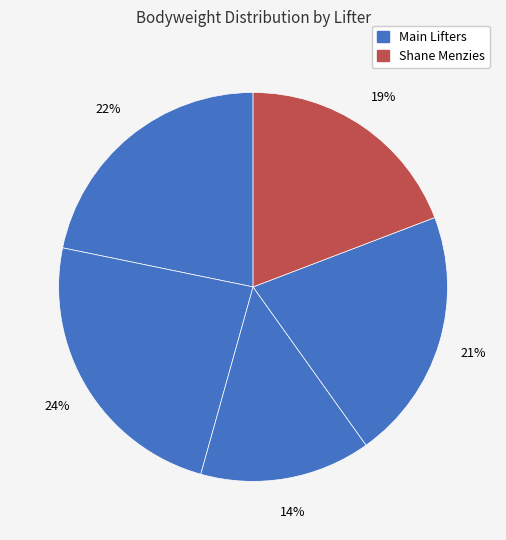

How many segments does this pie chart have?

5